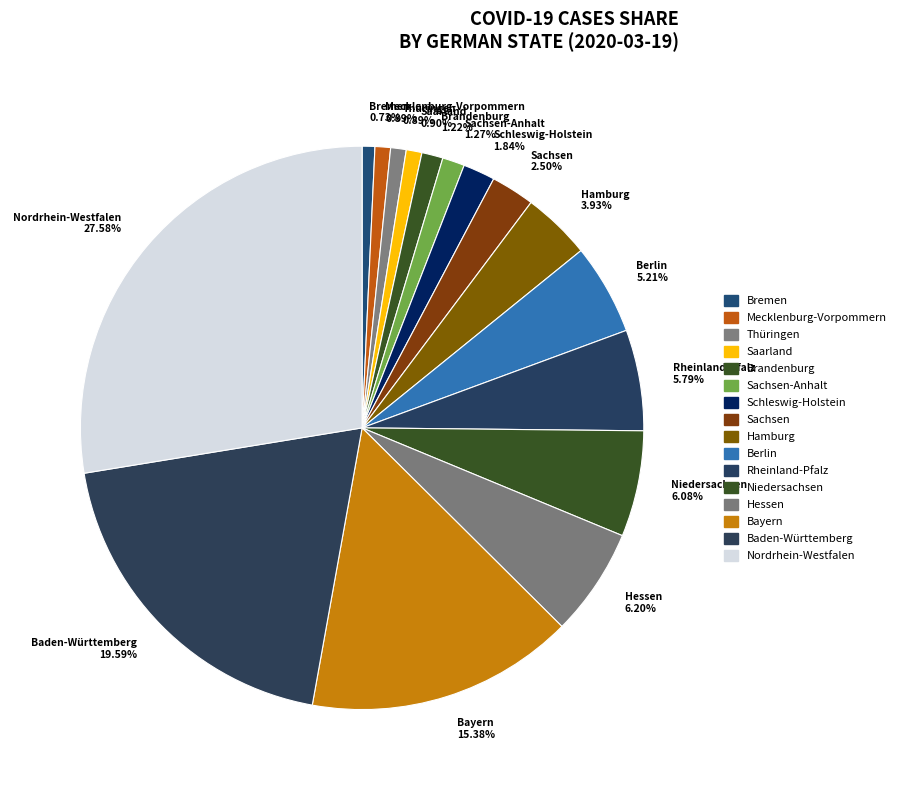

Which slice is the largest?

Nordrhein-Westfalen 27.58%